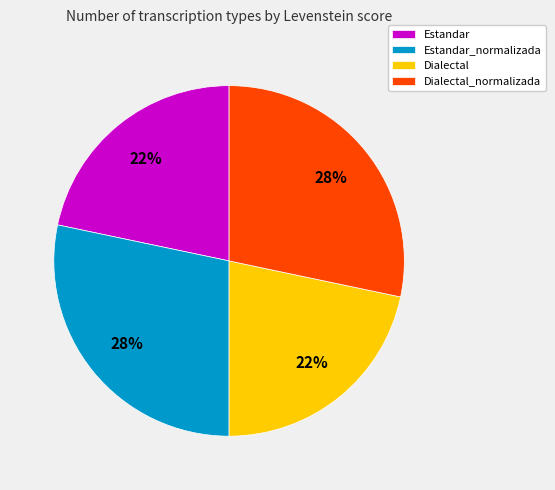

The Estandar_normalizada slice represents 40% of the pie. True or false?

False